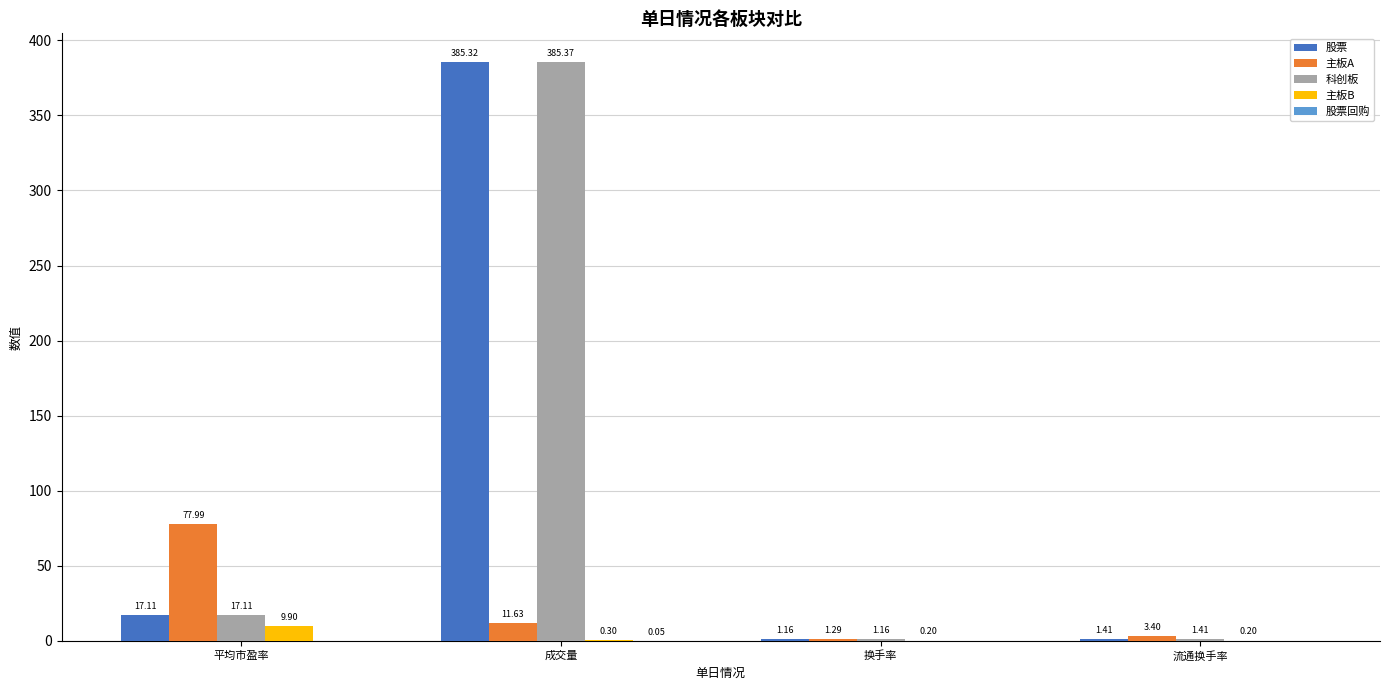

Where is 科创板 nearest to the value 193?

平均市盈率